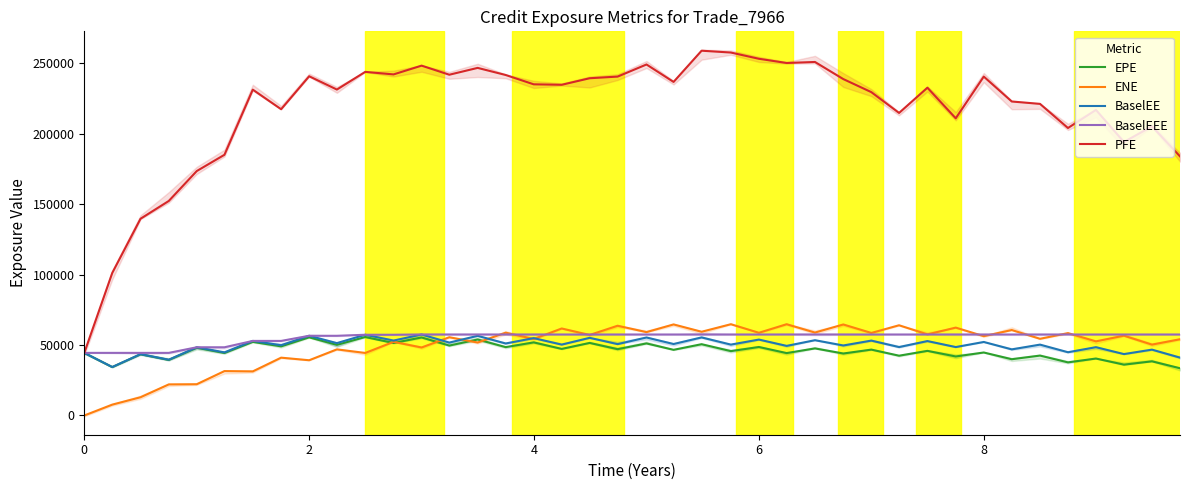

Does the chart have visible grid lines?

No